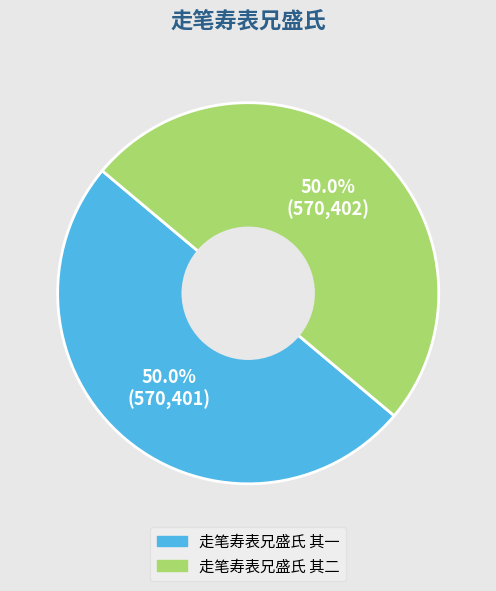

What is the ratio of the value at 走笔寿表兄盛氏 其二 to the value at 走笔寿表兄盛氏 其一?

1.0